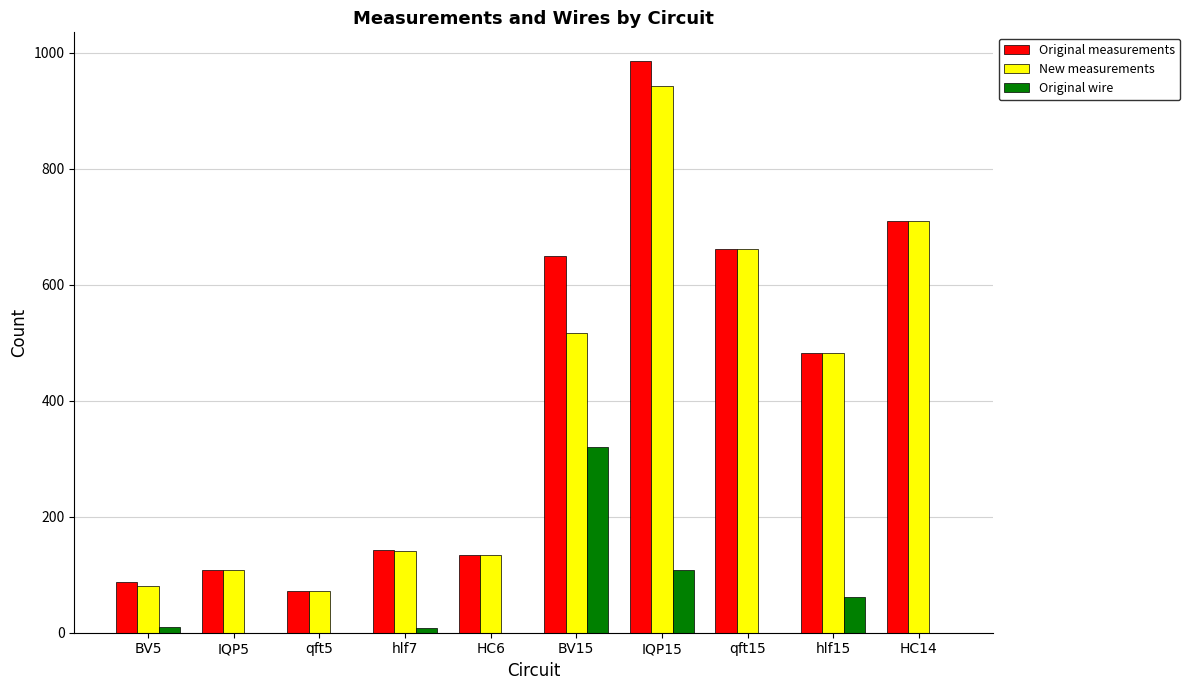

At which category is the sum across all series the highest?

IQP15